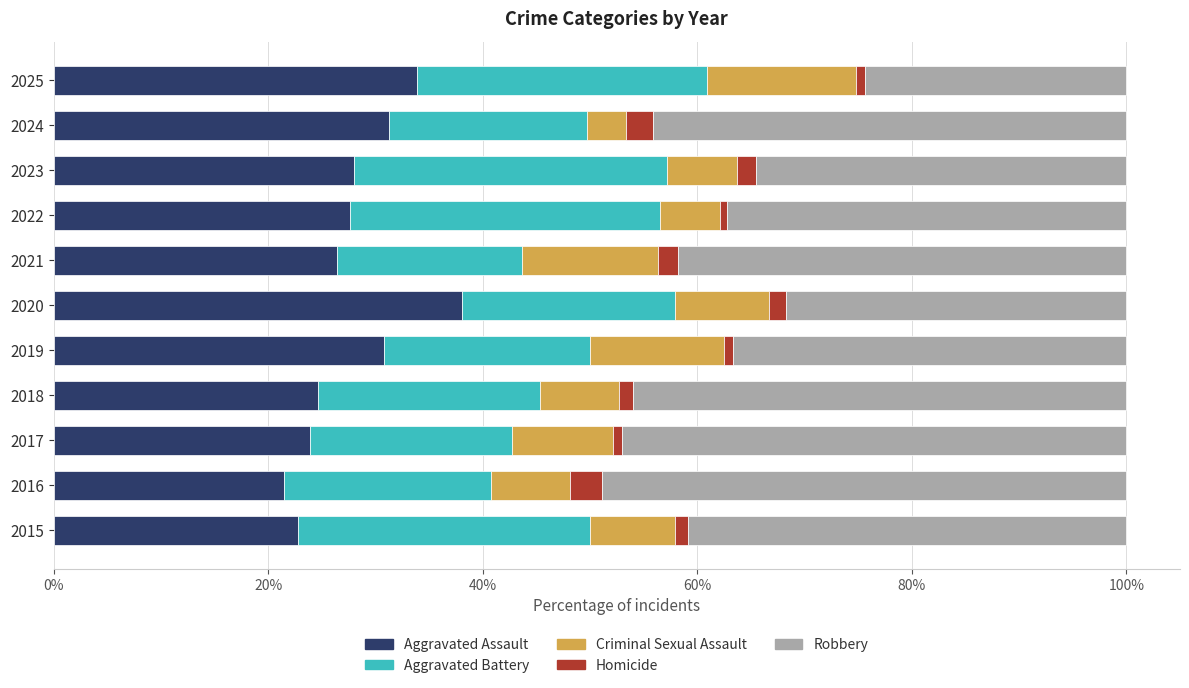

Count the number of data series in this chart.

5